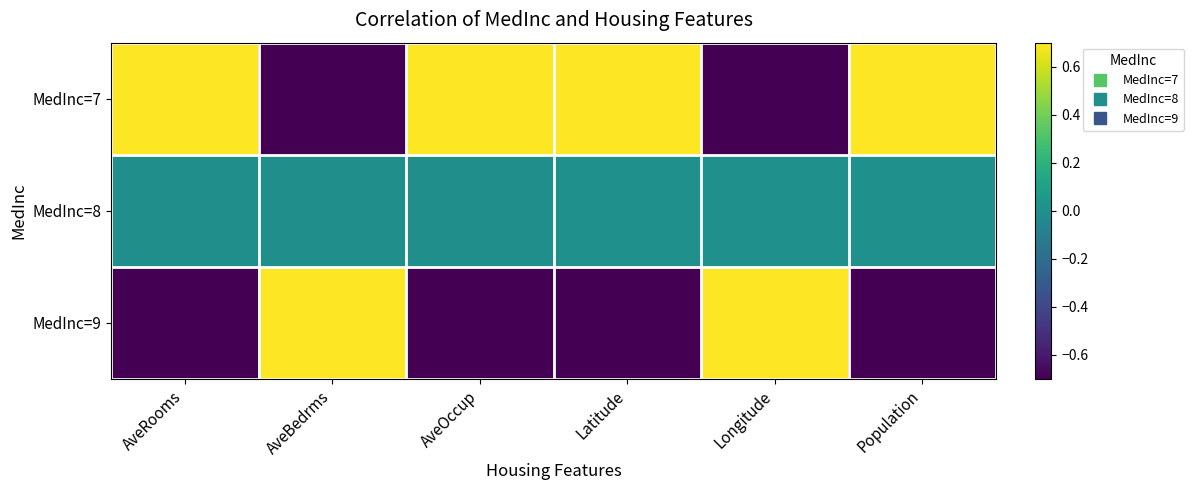

Which category has the lowest value across all series?

AveBedrms